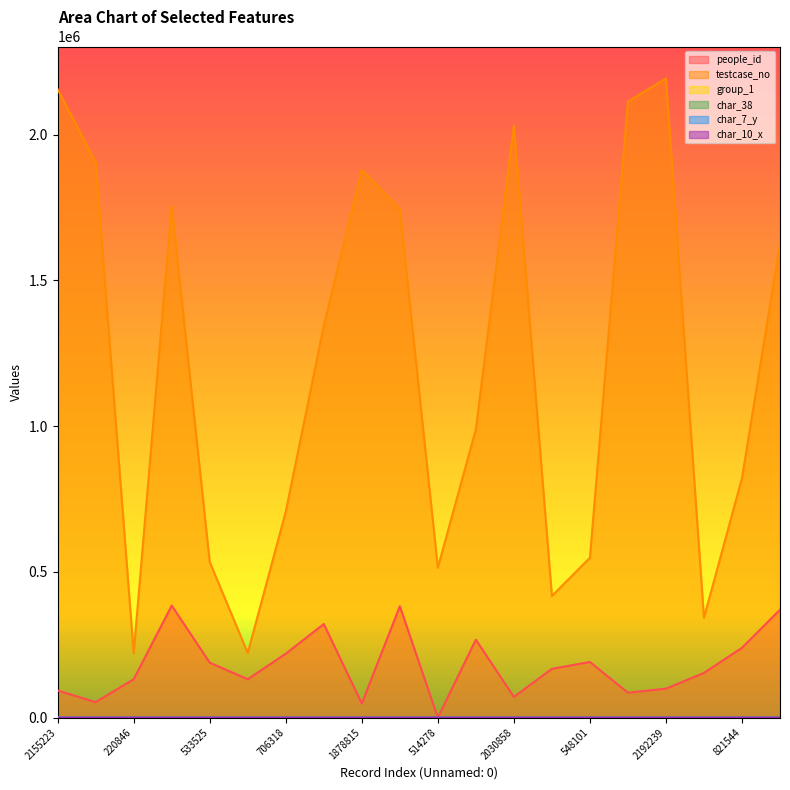

Where is the first local maximum for char_10_x?

514278